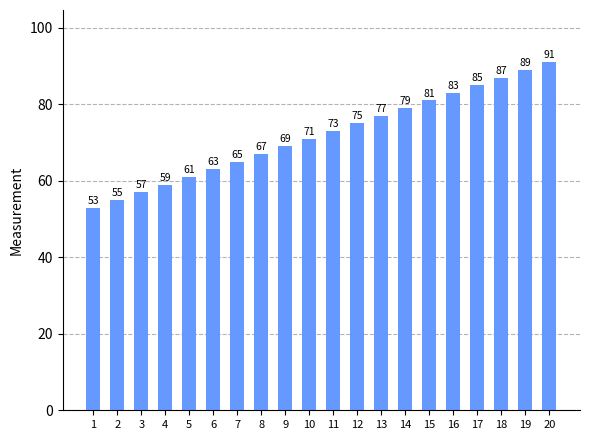

Which label corresponds to the smallest value in the chart?

1